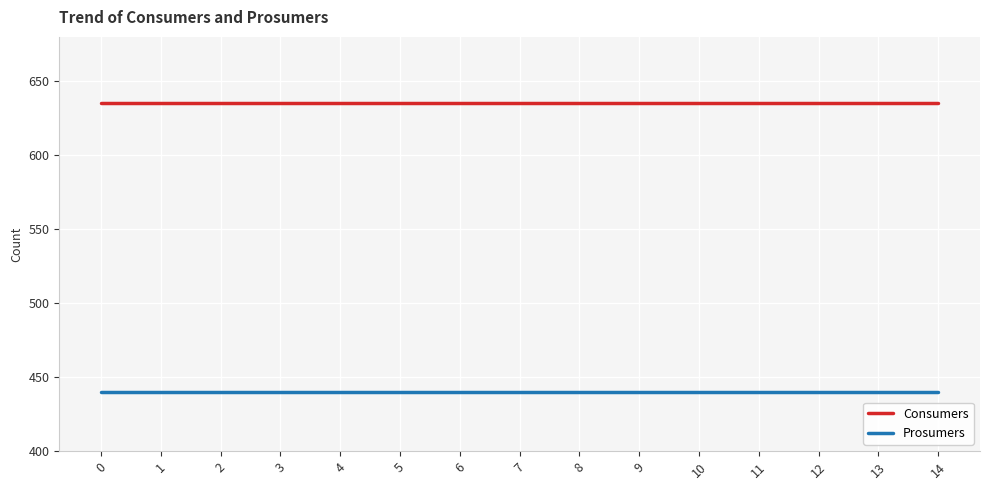

Is it true that Prosumers equals 440 at 14?

True